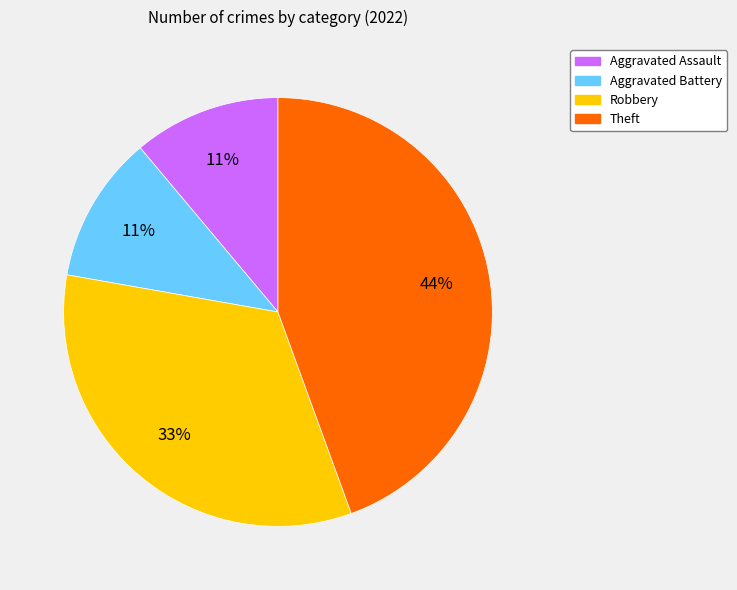

Between Theft and Aggravated Battery, which is larger?

Theft